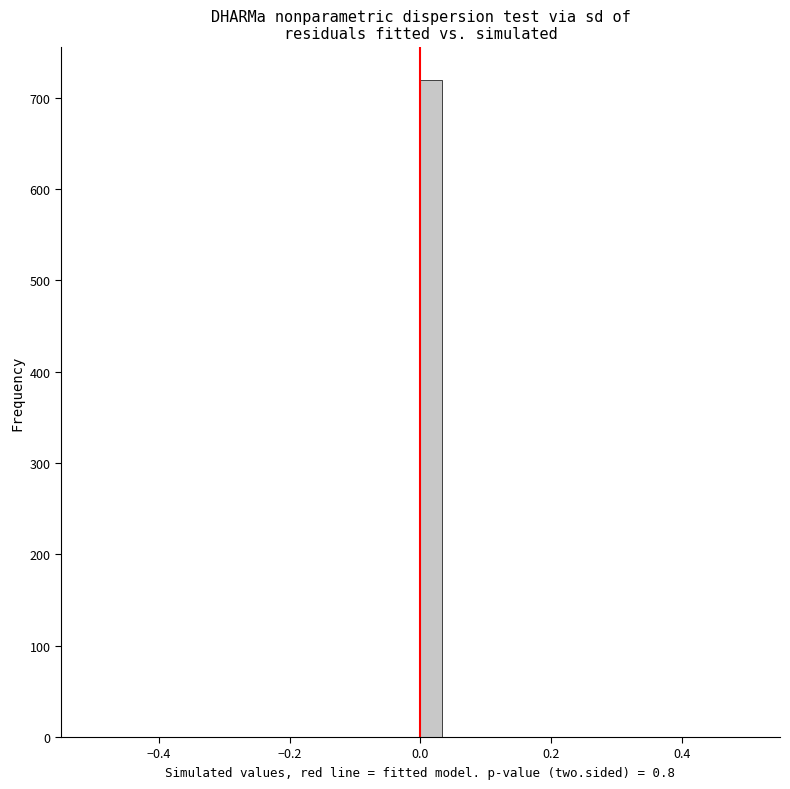

Read against the x-axis, roughly where is the centre of the tallest bar?

0.02